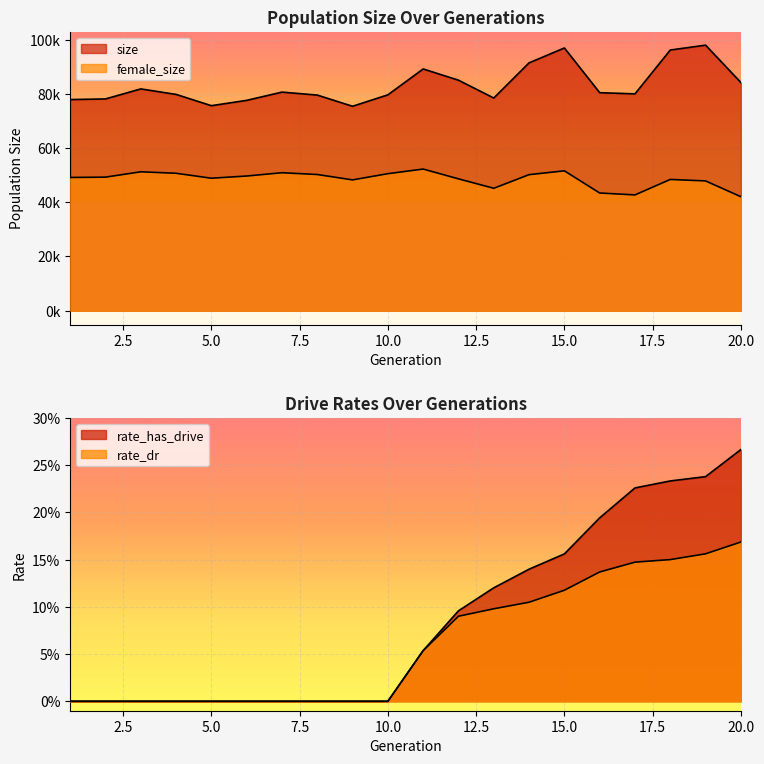

What is the sum of all rate_has_drive values?

1.7